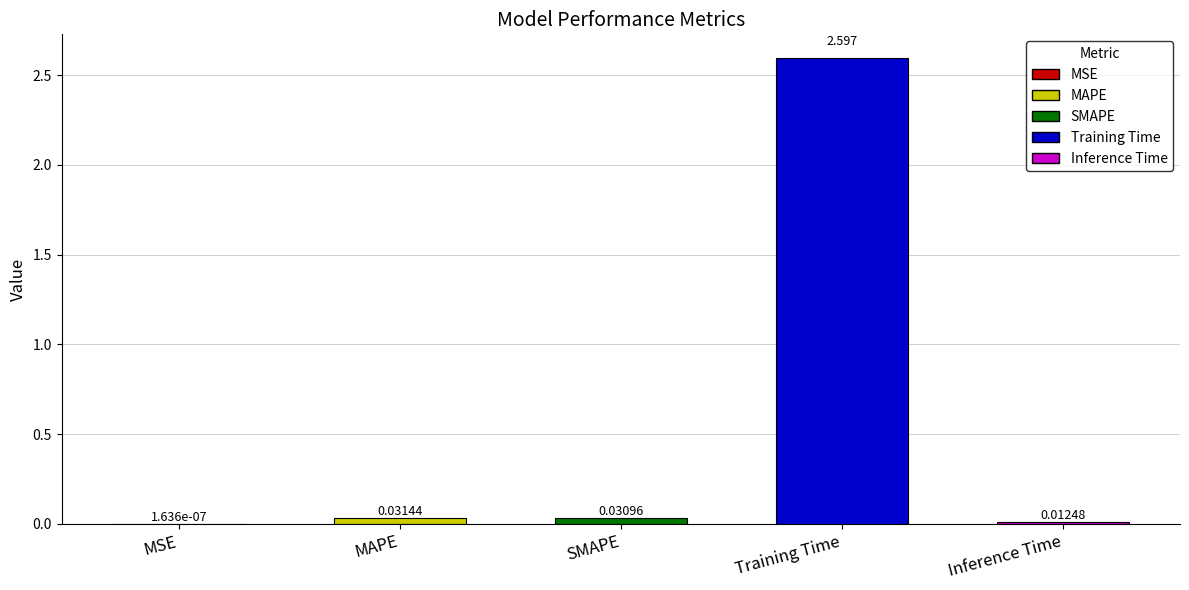

Between Inference Time and MSE, which is larger?

Inference Time